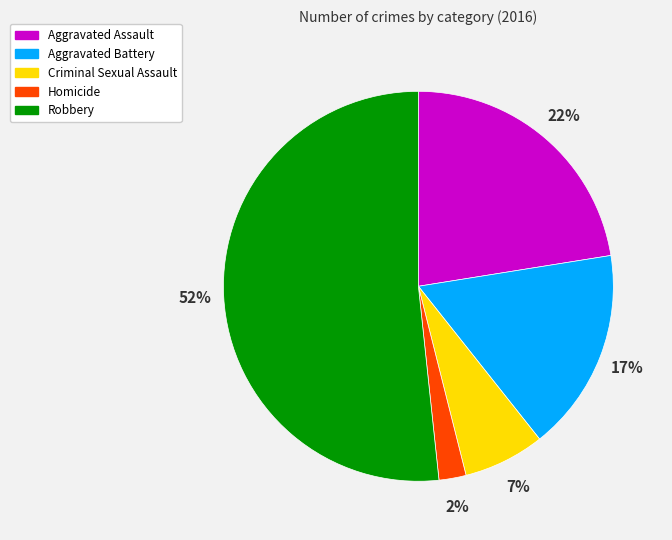

To the nearest percent, what percentage of the pie is Aggravated Battery?

17%